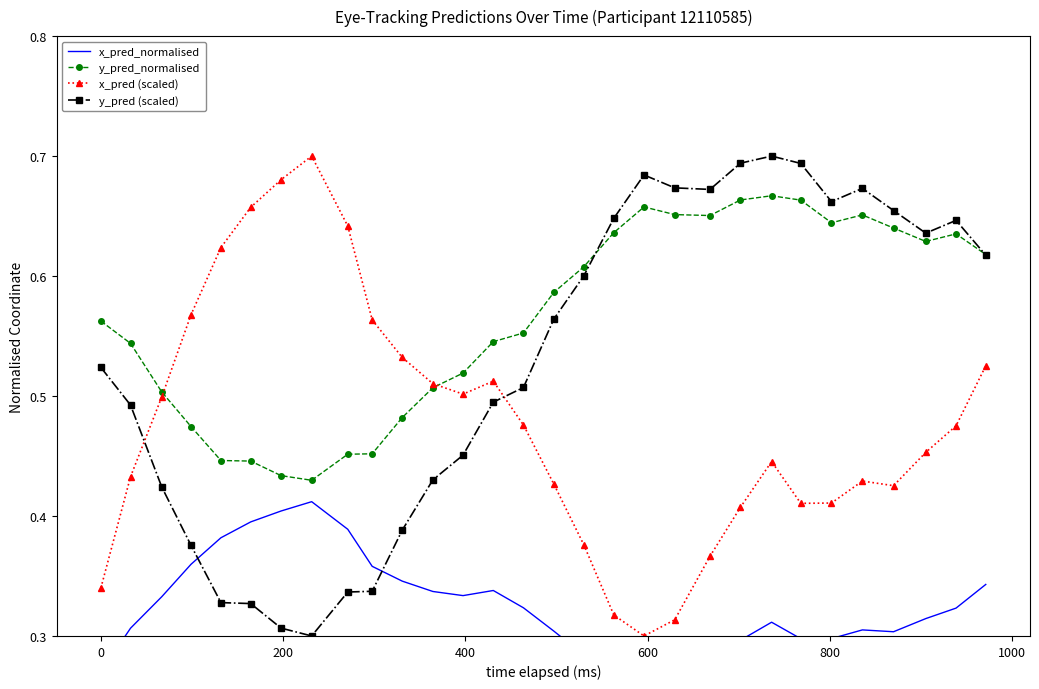

True or false: x_pred (scaled) and y_pred (scaled) cross at least once.

True